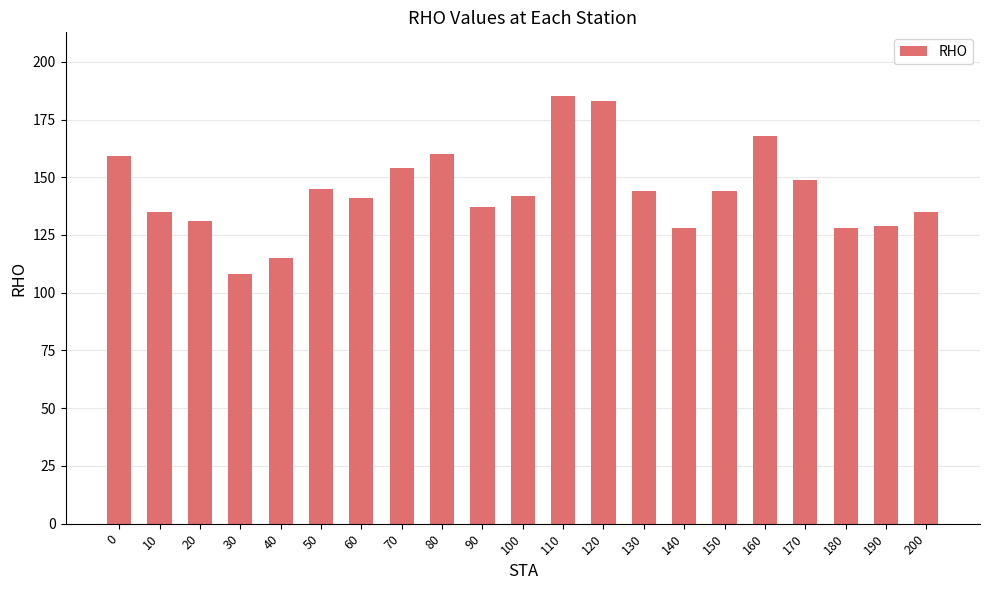

What is the value of the 8th bar from the left?

154